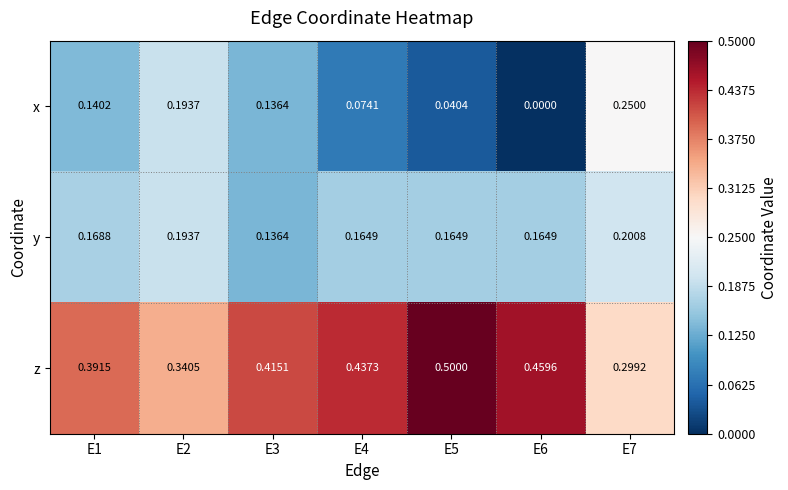

Is the value of z at E1 greater than the value of x at E2?

Yes